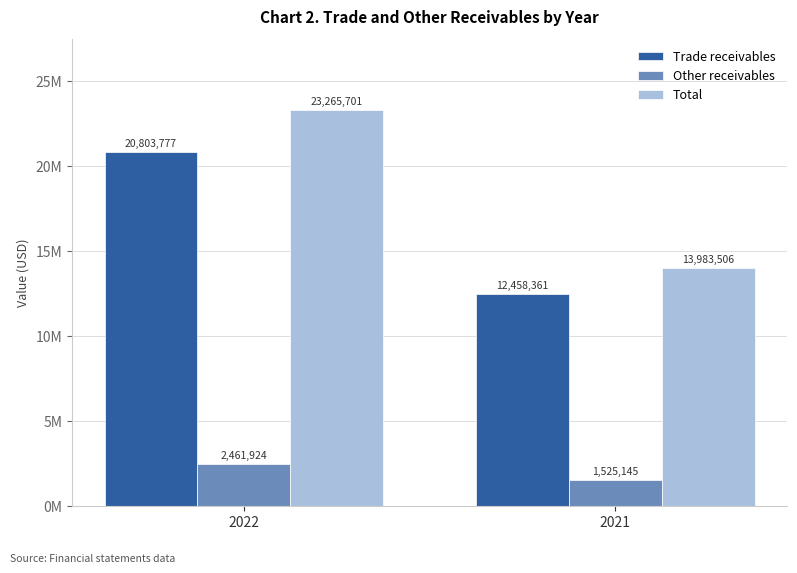

What is the value of the Trade receivables bar at the 1st from the left?

20803777